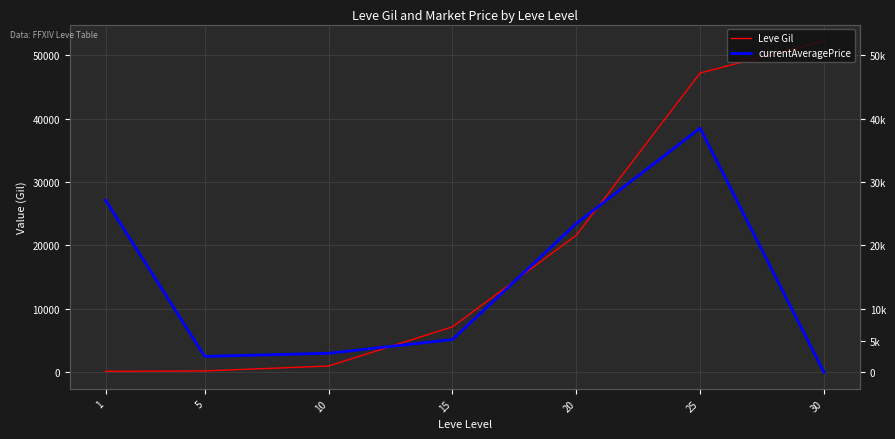

Which series ends up on top after the final intersection of Leve Gil and currentAveragePrice?

Leve Gil